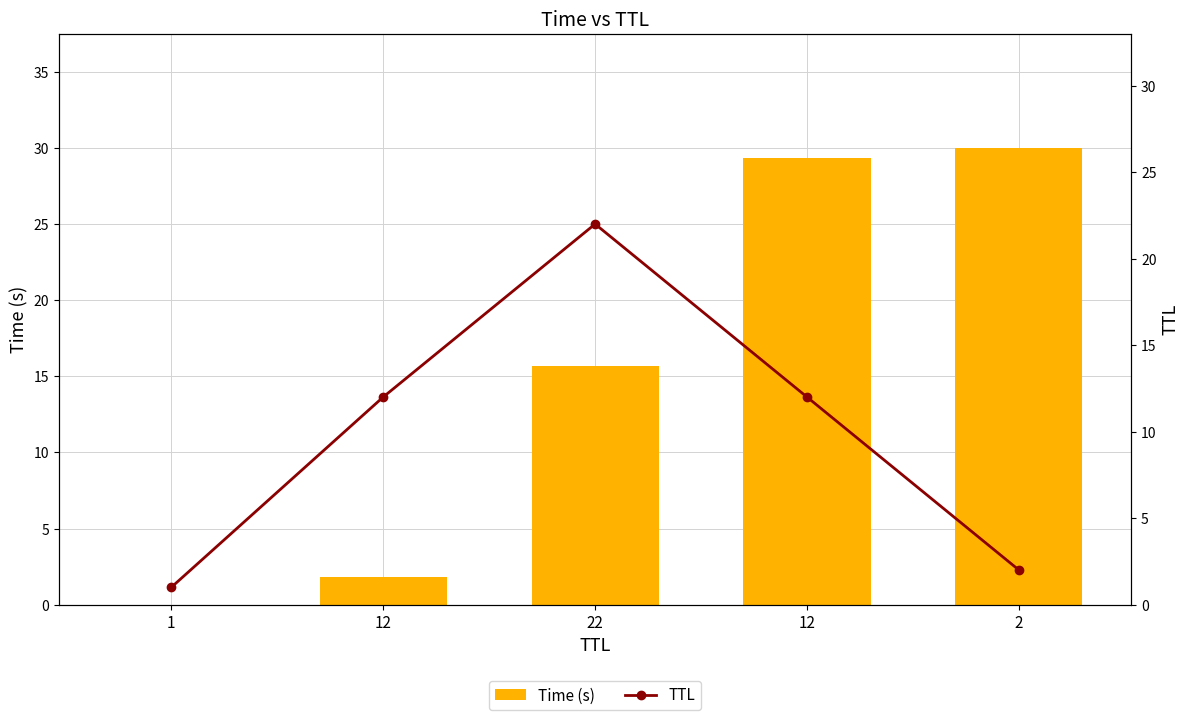

Which series has the widest spread of values?

Time (s)